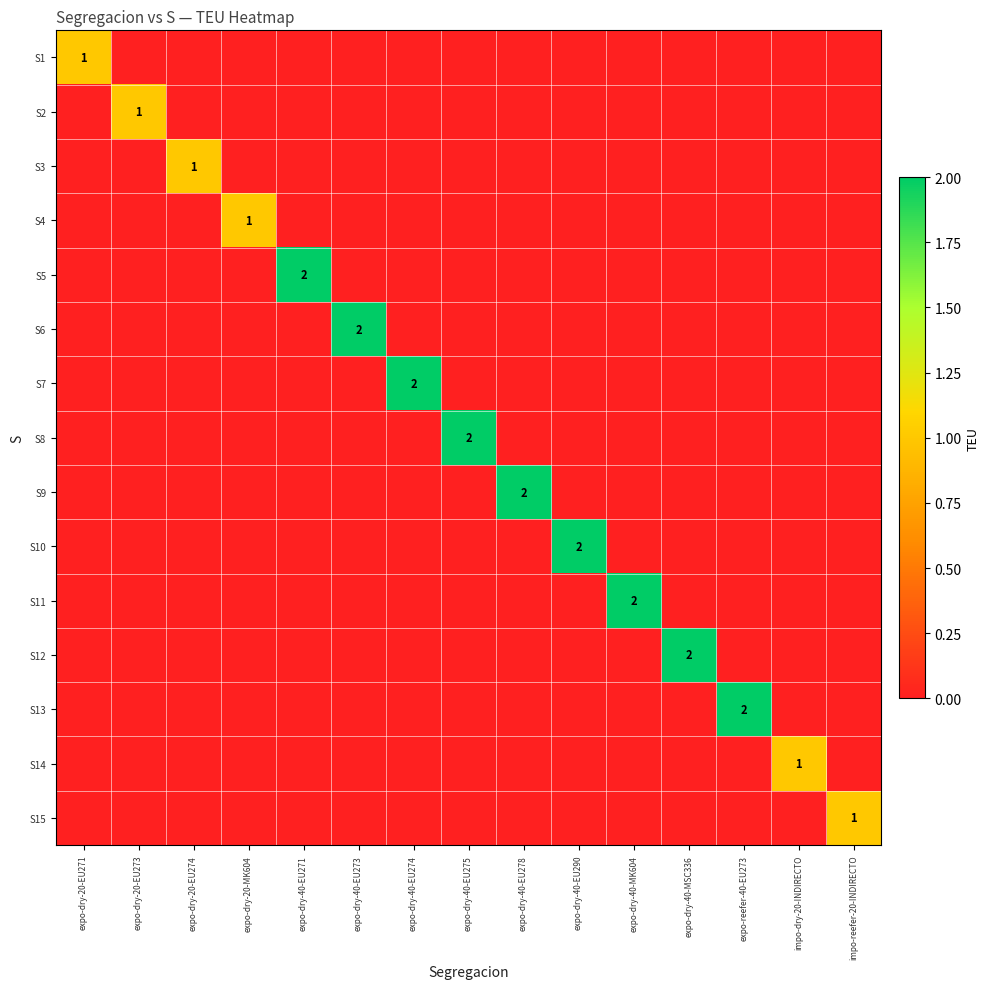

Is it true that S13 equals 1 at expo-reefer-40-EU273?

False